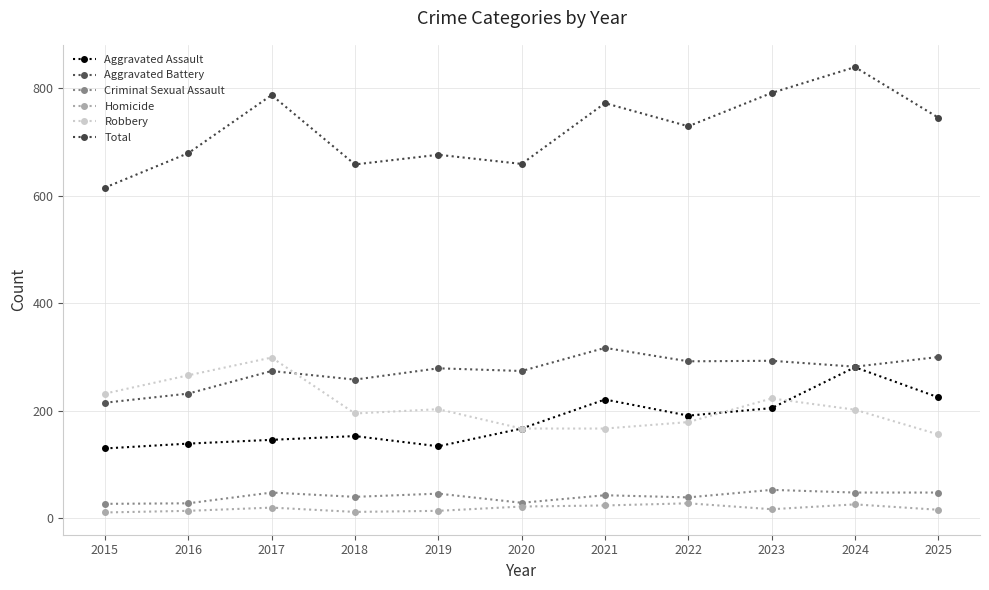

Is the value of Criminal Sexual Assault at 2023 greater than the value of Aggravated Assault at 2020?

No